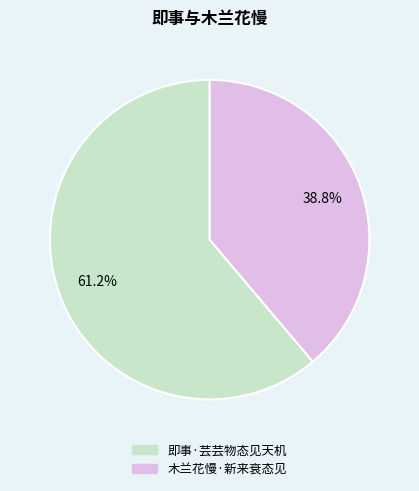

Count the number of slices in the pie.

2